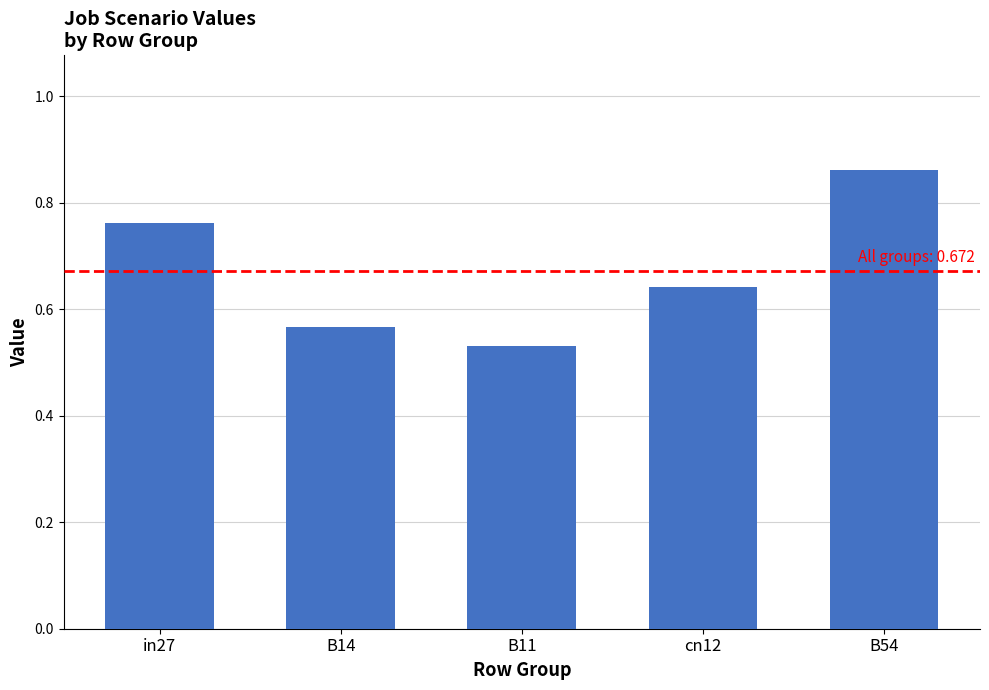

What is the label of the 1st bar from the right?

B54